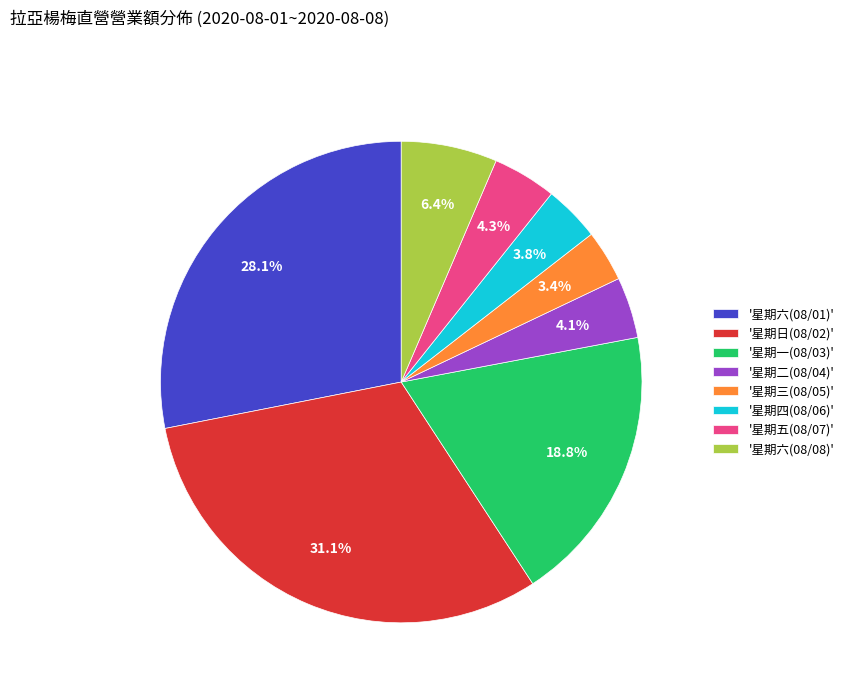

Is the sum of '星期六(08/01)' and '星期日(08/02)' greater than half?

Yes